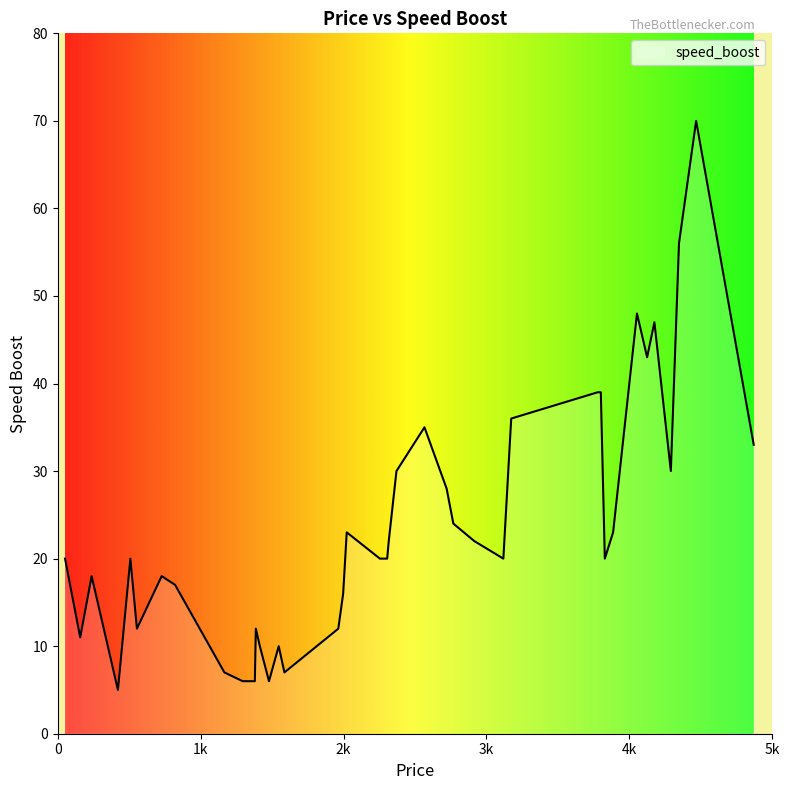

Does the chart display data point markers on the line(s)?

No